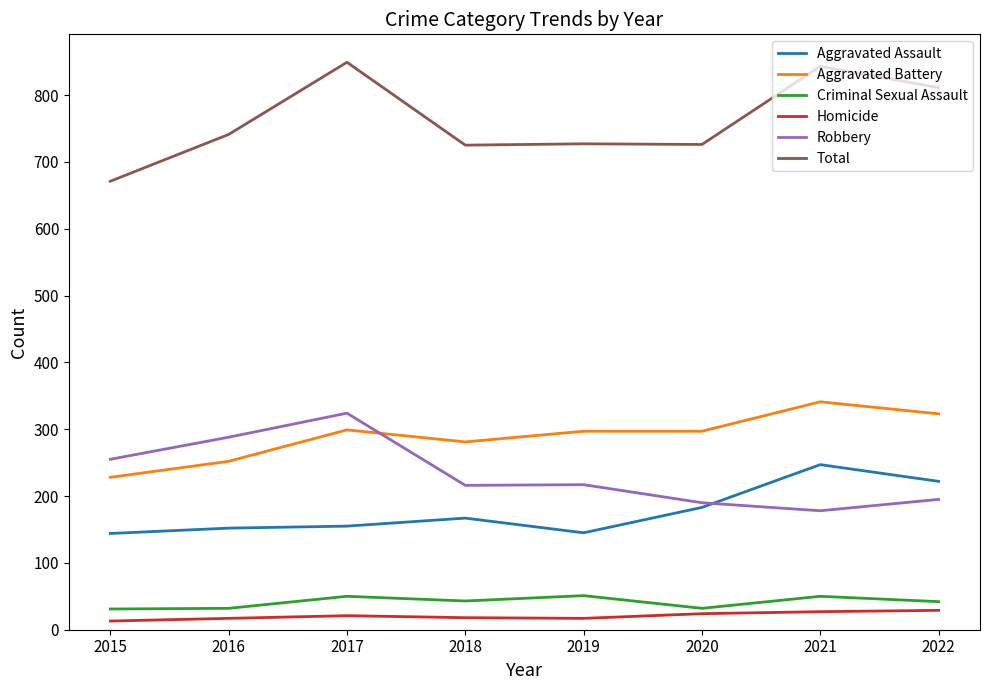

Rank the series by their maximum value, from lowest to highest.

Homicide, Criminal Sexual Assault, Aggravated Assault, Robbery, Aggravated Battery, Total